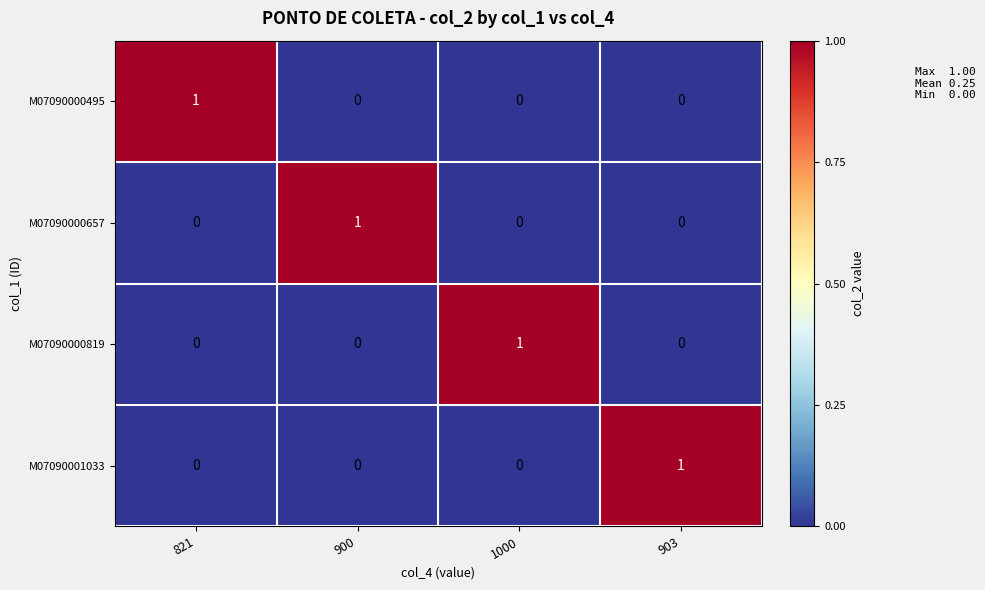

Is it true that M07090000657 equals 0 at 903?

True